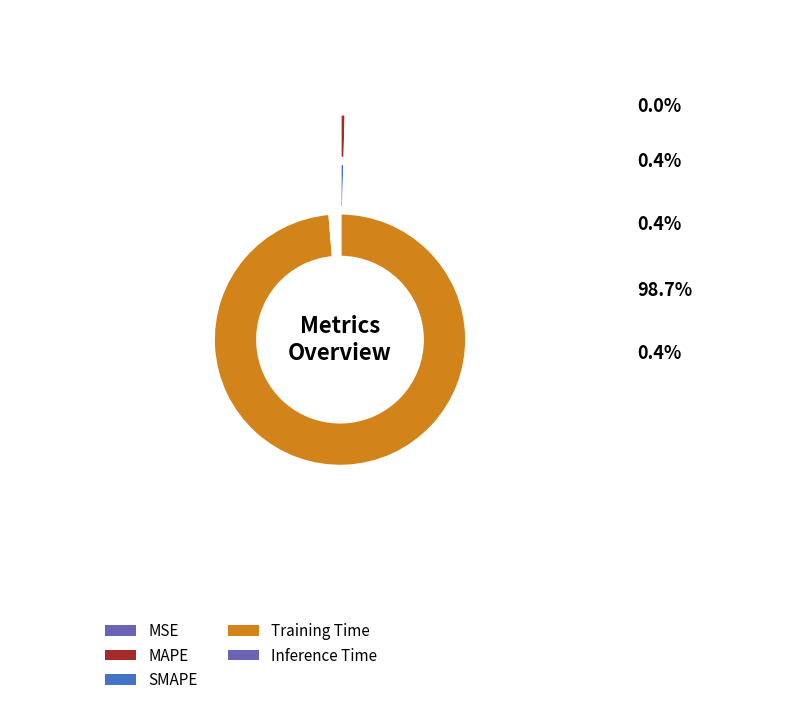

Which has a higher value, MAPE or Training Time?

Training Time